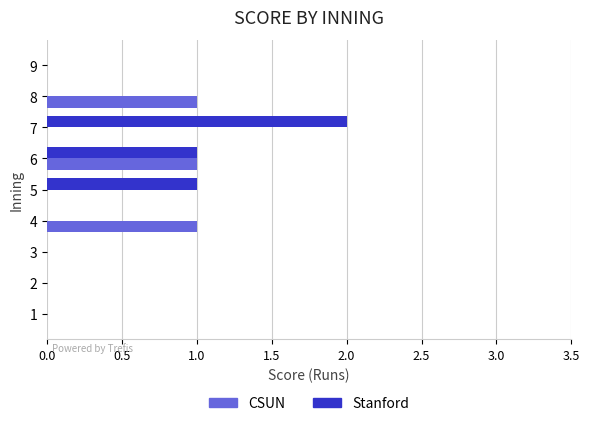

At which label does Stanford reach its peak?

7